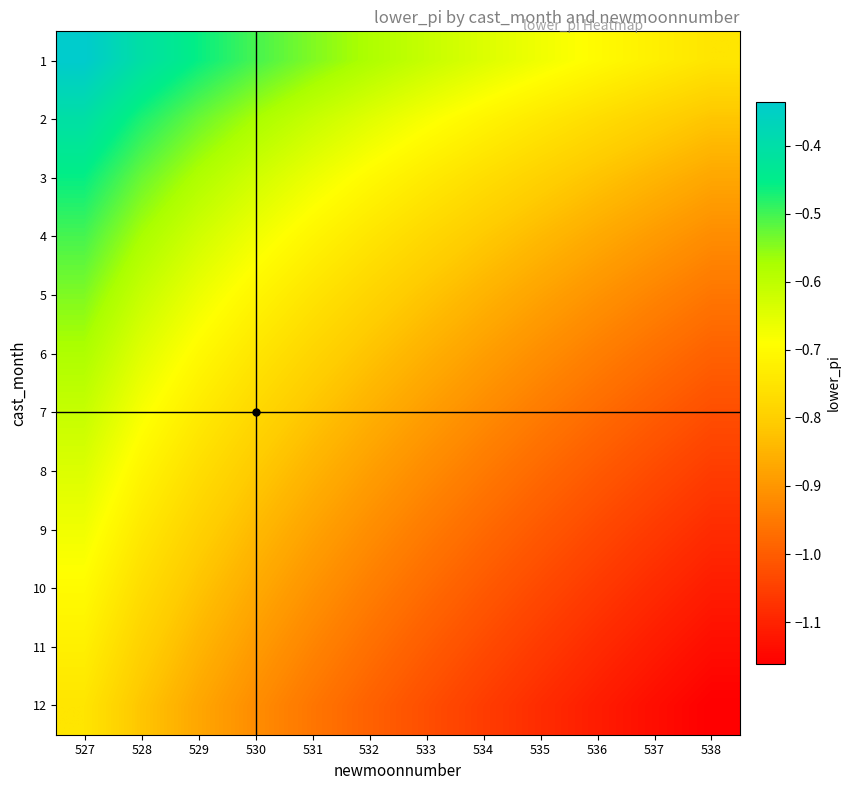

At 534, list the series in order from largest to smallest.

1, 2, 3, 4, 5, 6, 7, 8, 9, 10, 11, 12